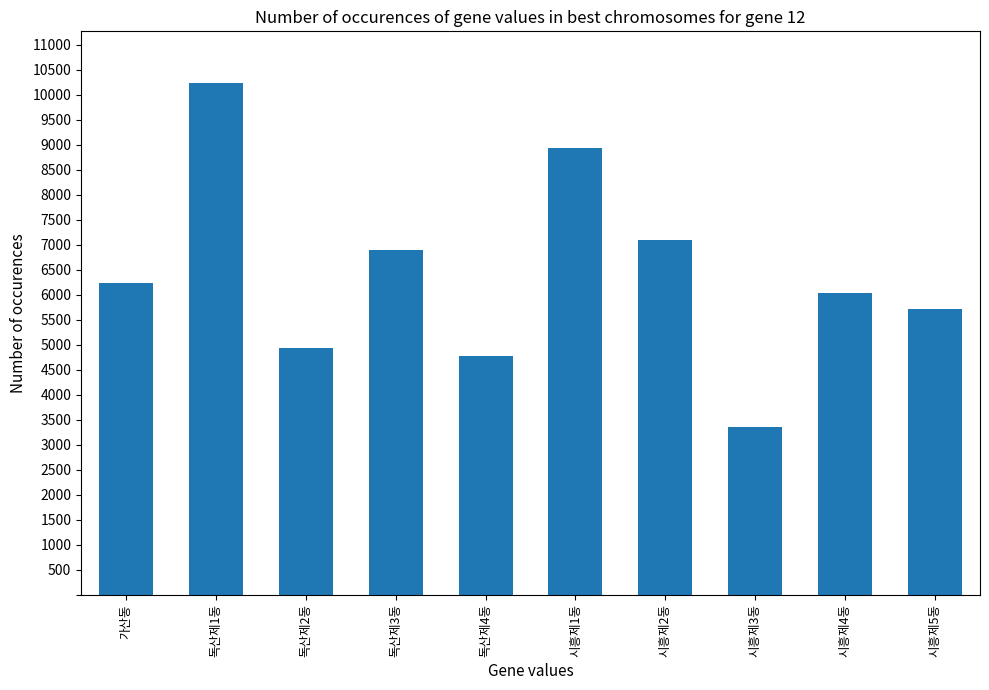

Between 시흥제1동 and 가산동, which is larger?

시흥제1동